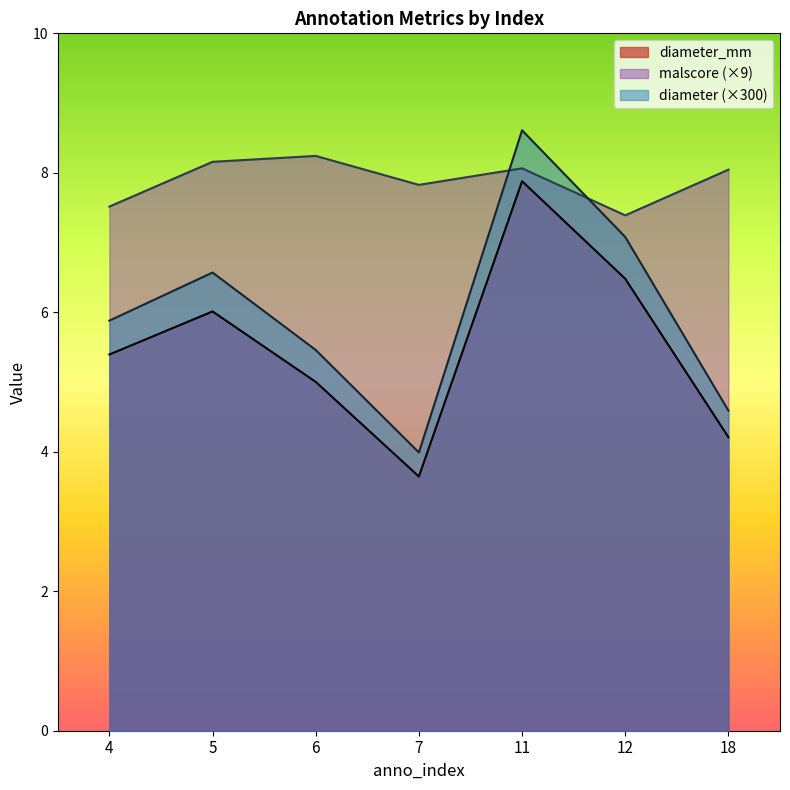

How many lines are shown in the chart?

3